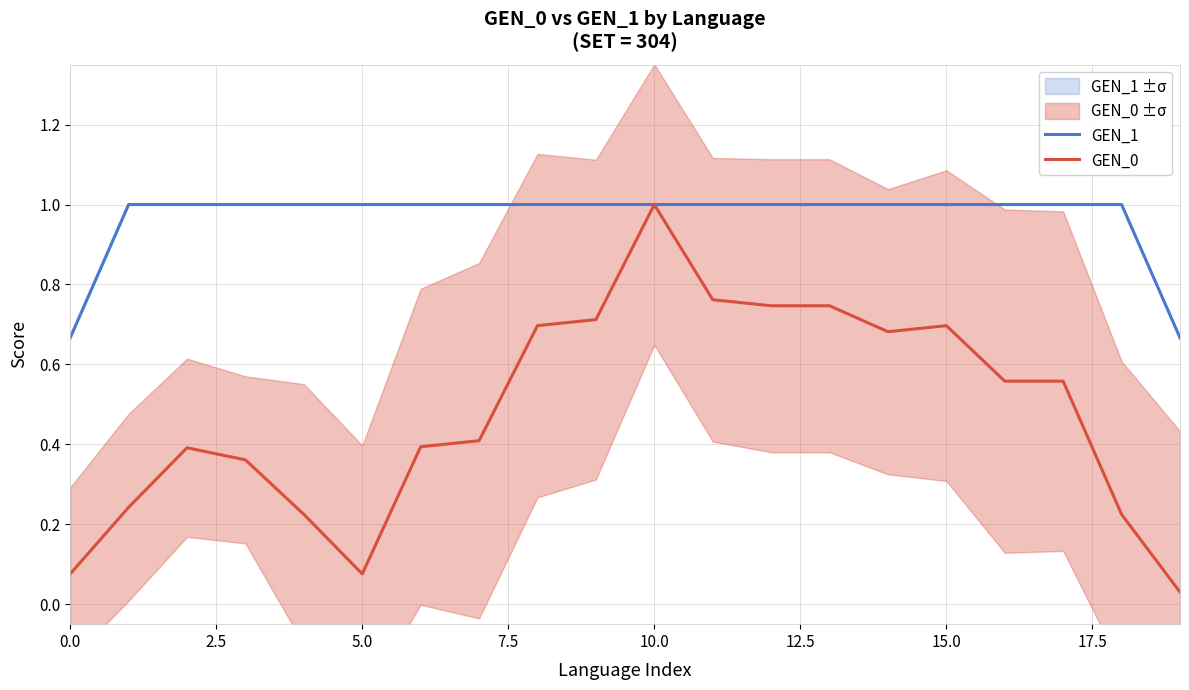

Is it true that GEN_0 equals 1.3 at 11?

False